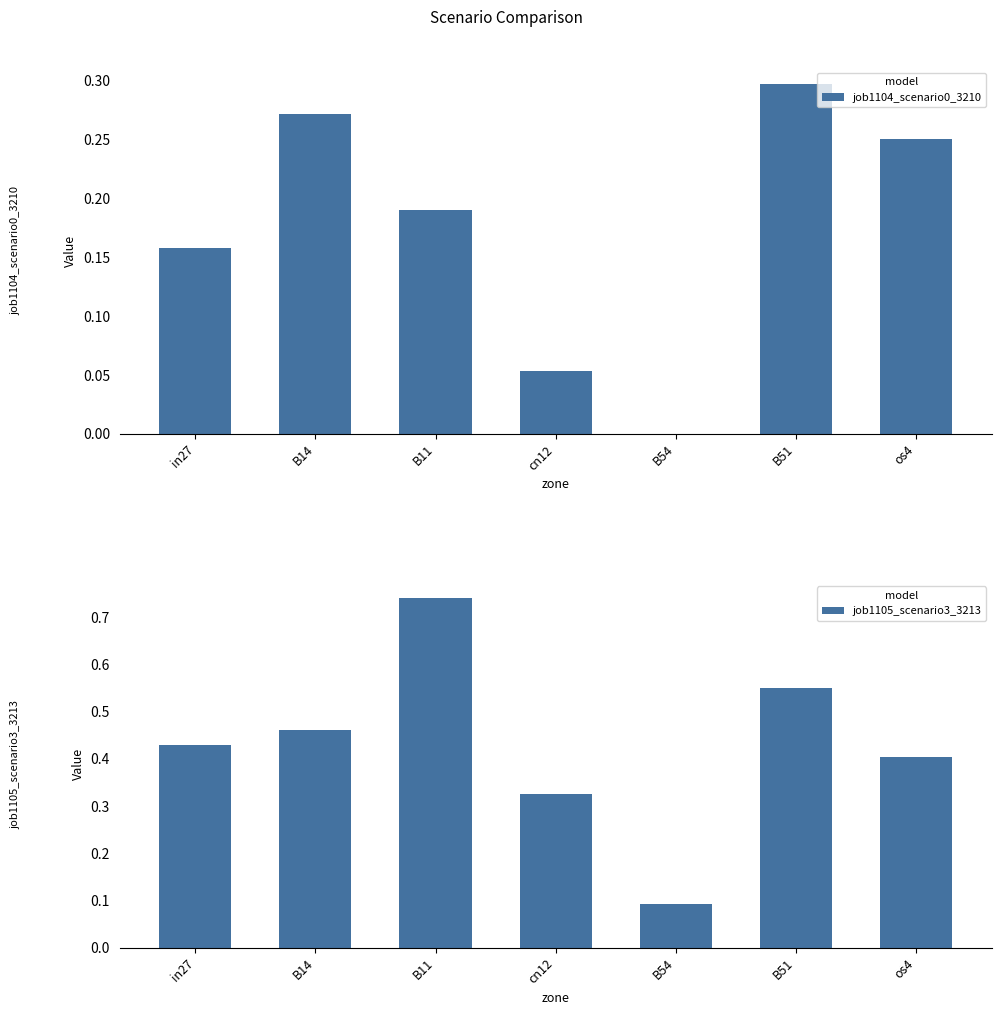

What position from the right is B11?

5